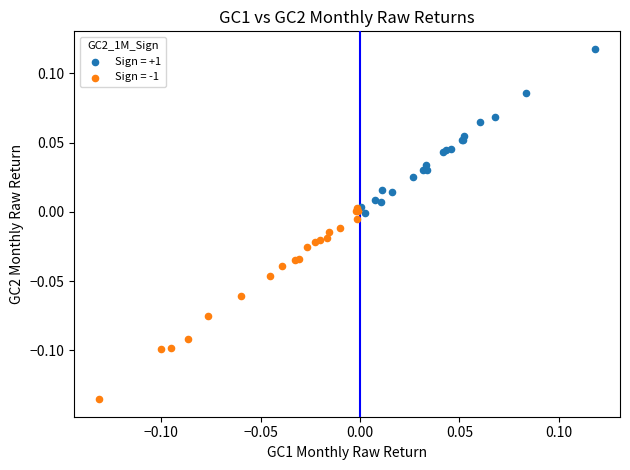

Which series reaches the minimum Y coordinate?

Sign = -1